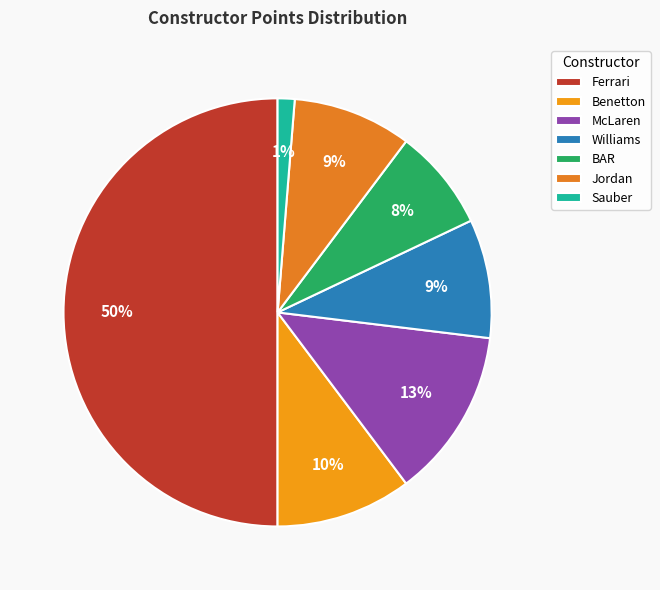

What percentage is the BAR slice, to the nearest percent?

8%